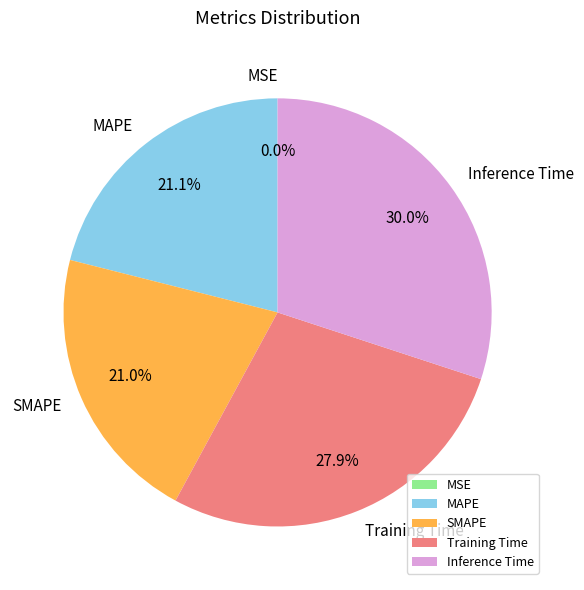

True or false: MAPE accounts for 21% of the total.

True